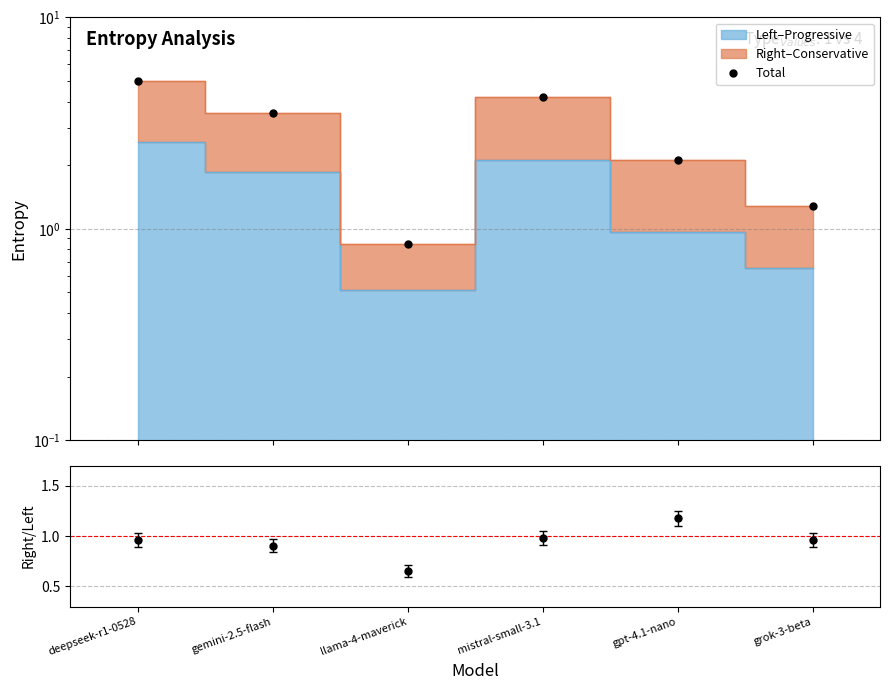

The Right/Left series shows 1.0 at deepseek-r1-0528. True or false?

True